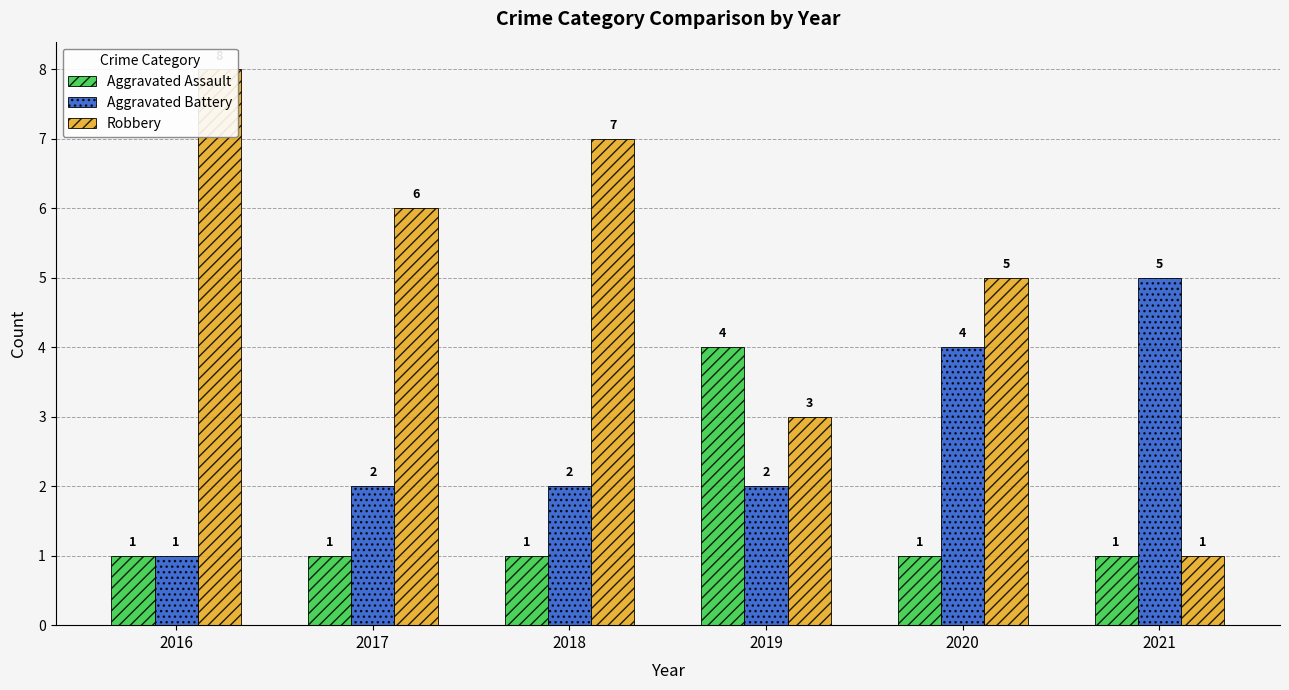

The value of Aggravated Battery at 2016 is 1. True or false?

False